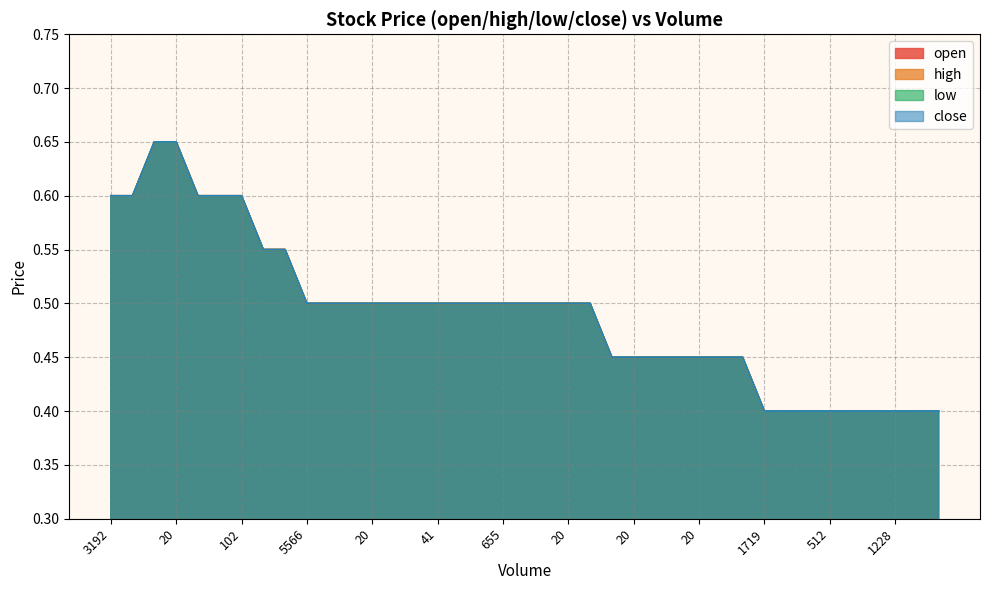

True or false: open has a value of 0.5 at 20.

True